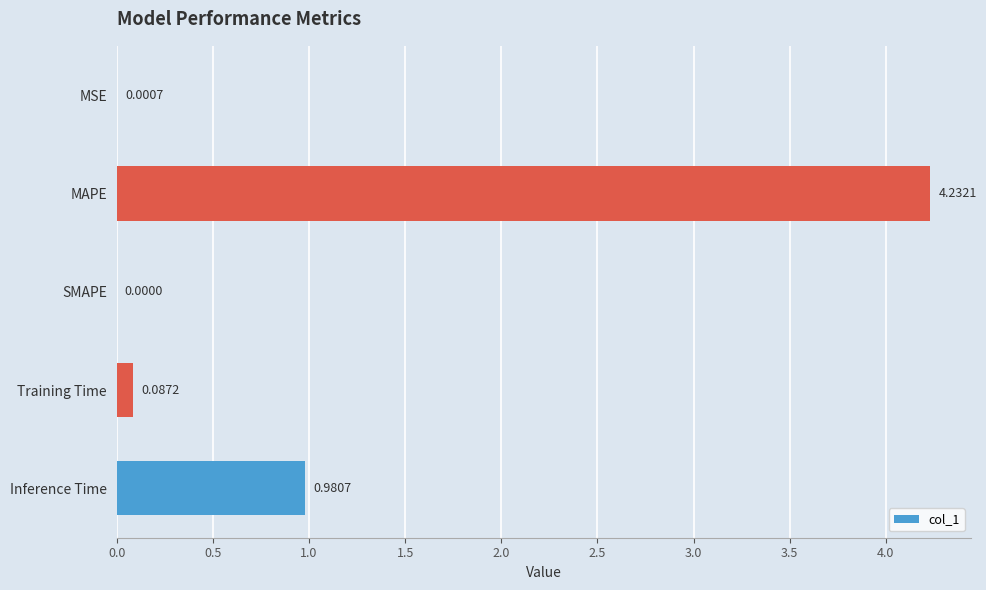

At which category does the chart reach its peak across all series?

MAPE